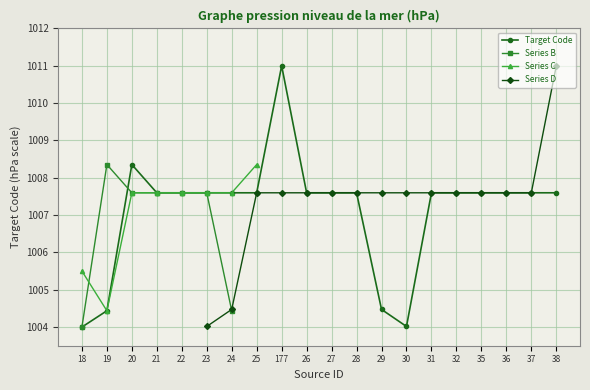

What position from the right is 27?

10